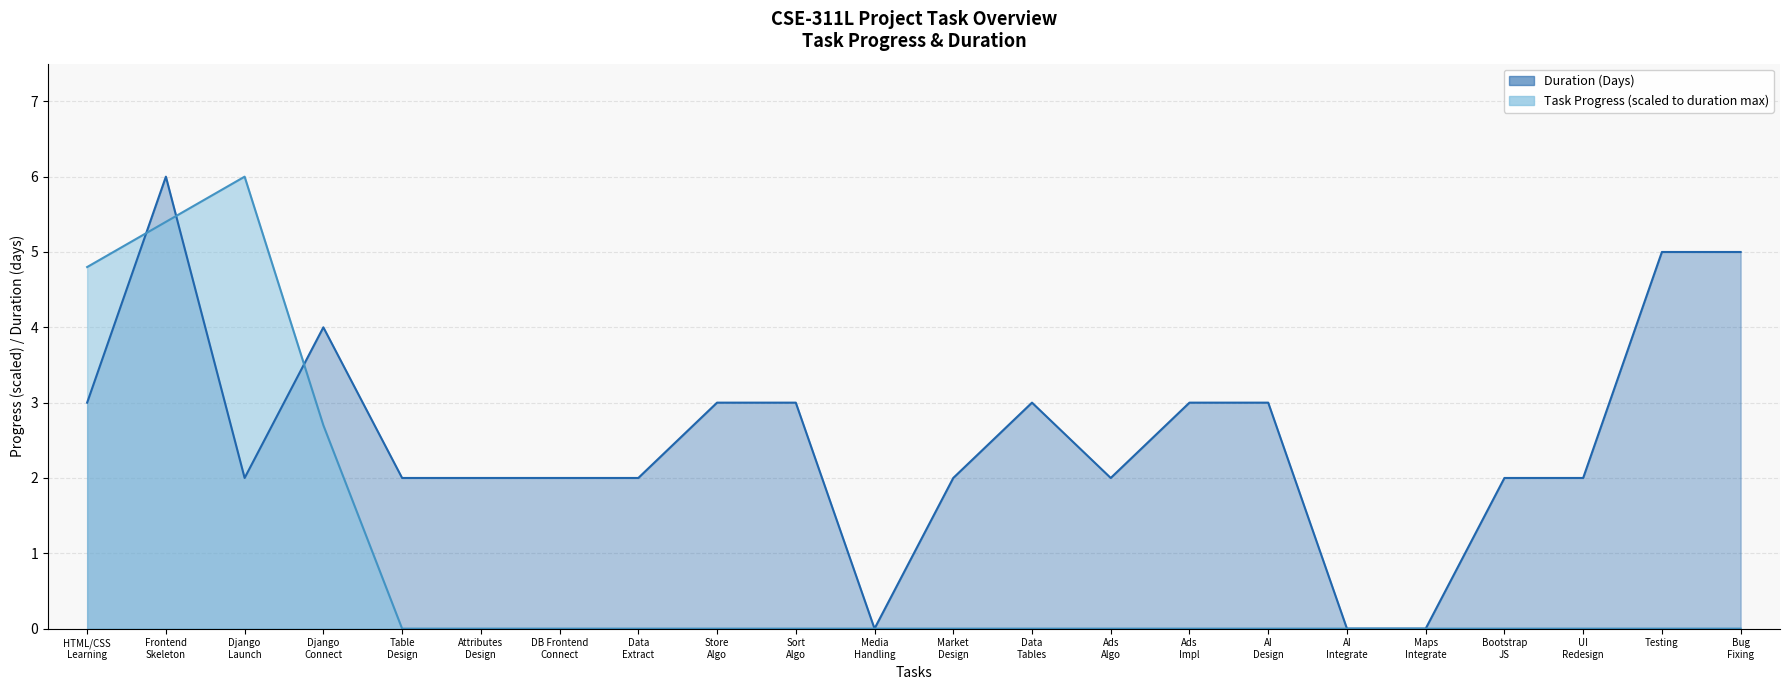

What is the highest value of the Duration (Days) series?

6.0